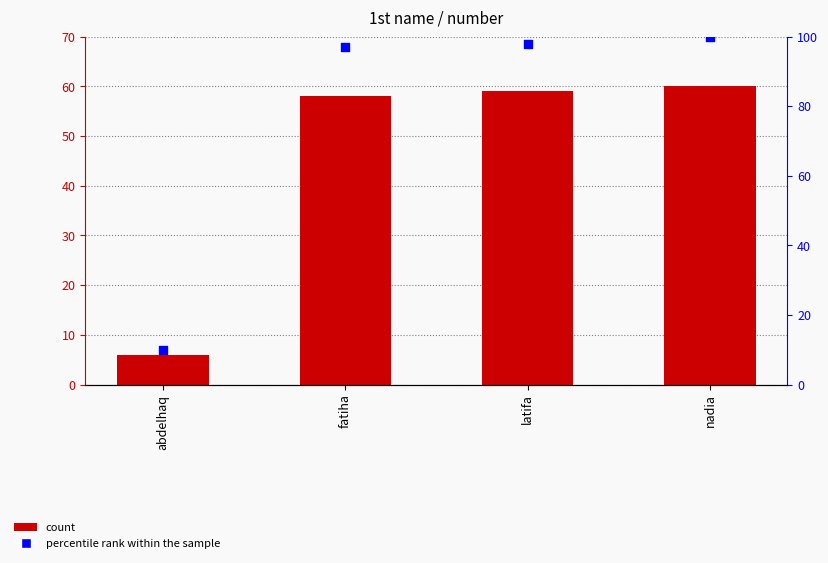

Is the value of percentile rank within the sample at nadia greater than the value of number at abdelhaq?

Yes